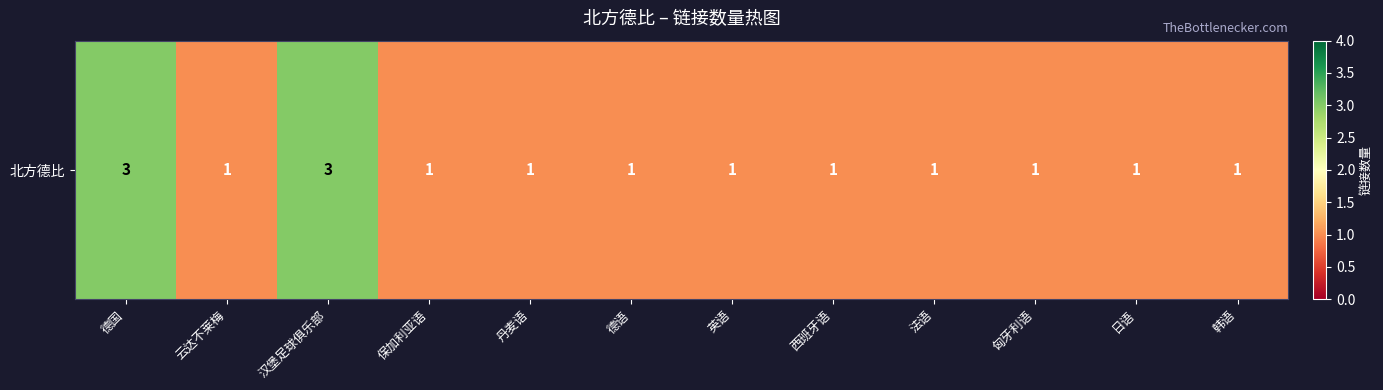

How many data points does each series have?

12